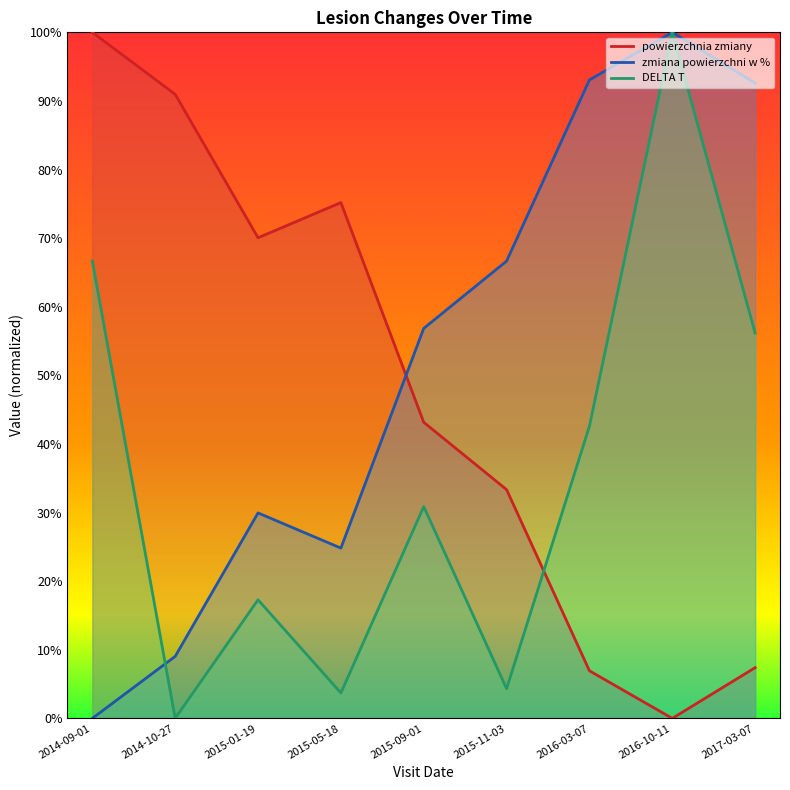

Rank the series by their average value, from highest to lowest.

zmiana powierzchni w %, powierzchnia zmiany, DELTA T